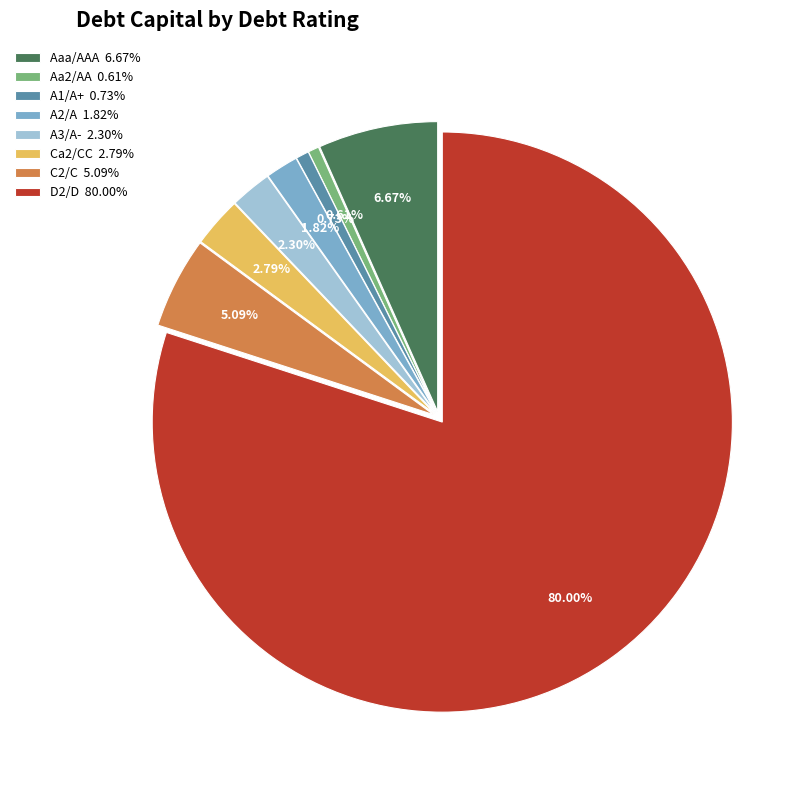

Is there any slice that represents more than half of the pie?

Yes